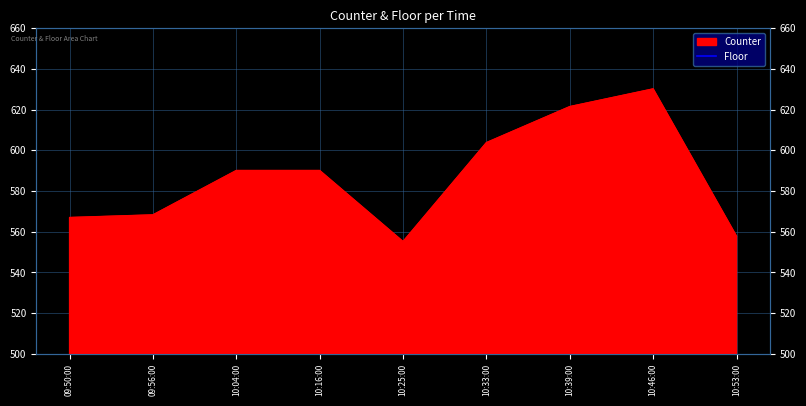

True or false: the data has more than 0 interior local peaks.

True